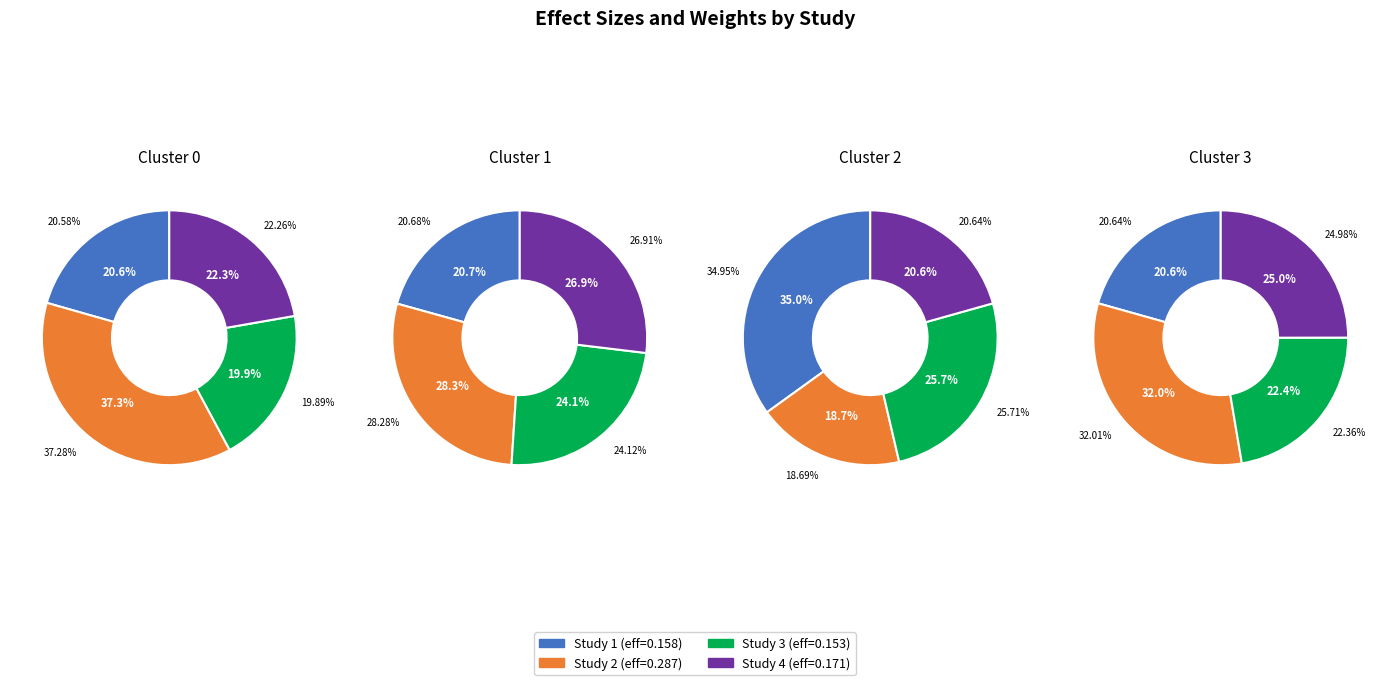

Count the number of slices in the pie.

4